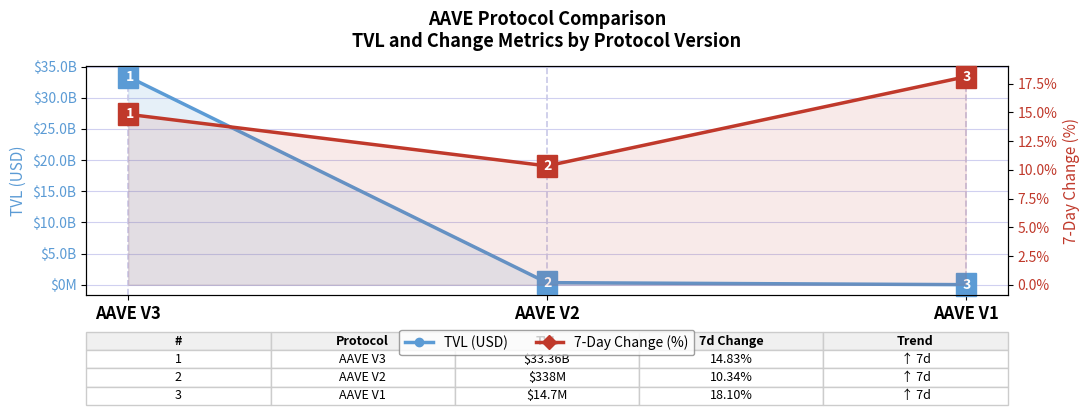

Where is 7-Day Change (%) nearest to the value 14?

AAVE V3